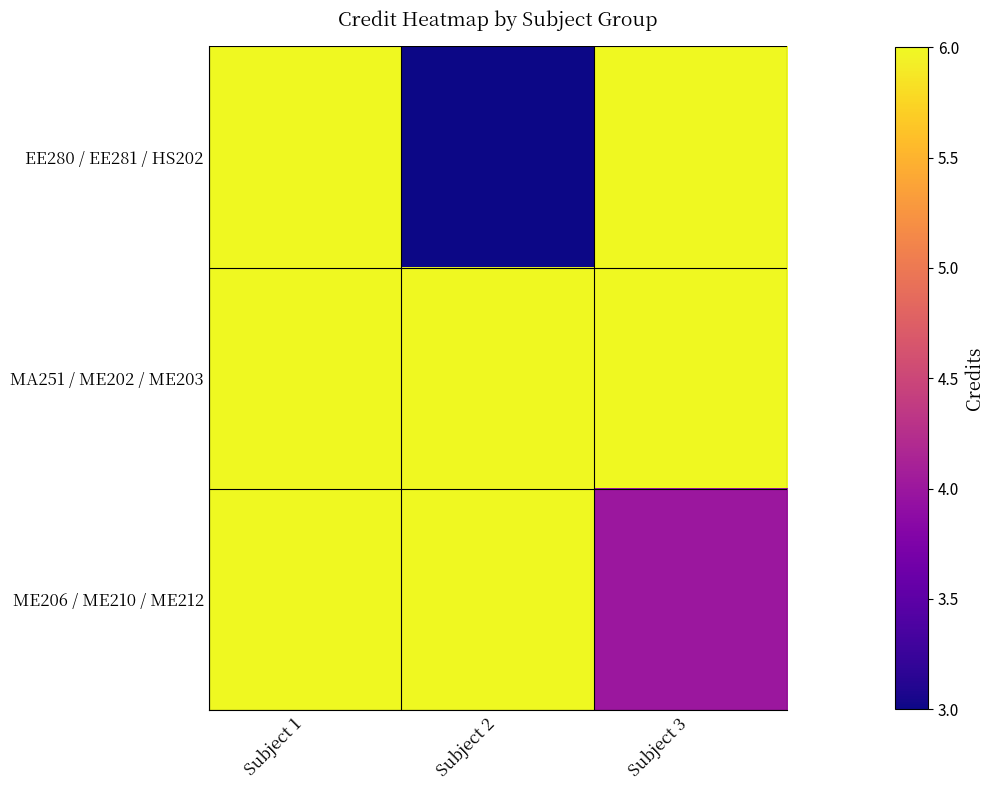

What is the spread (max minus min) of values at Subject 3?

2